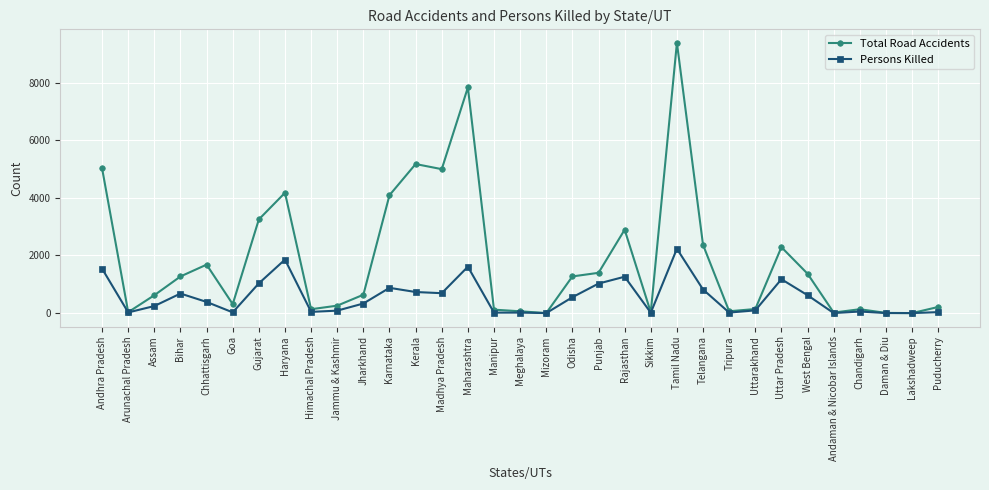

How many data points does each series have?

33